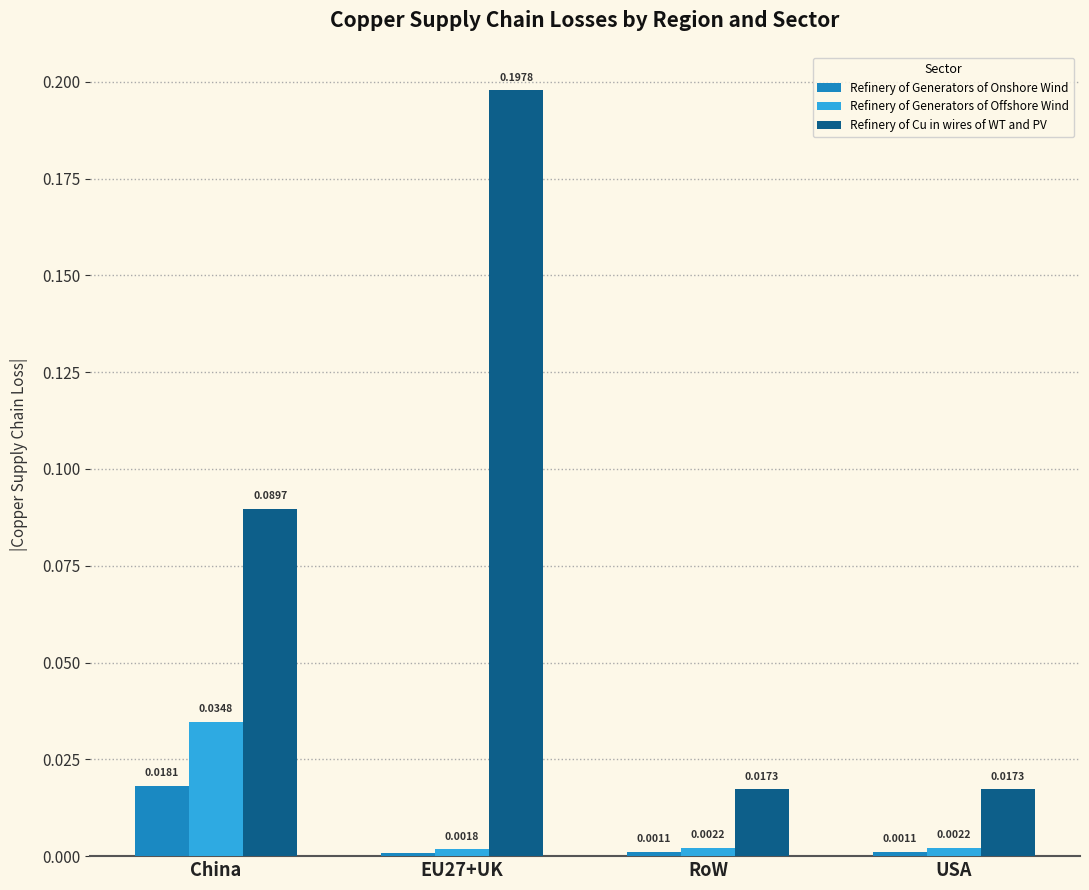

Which series changed the most between EU27+UK and RoW?

Refinery of Cu in wires of WT and PV